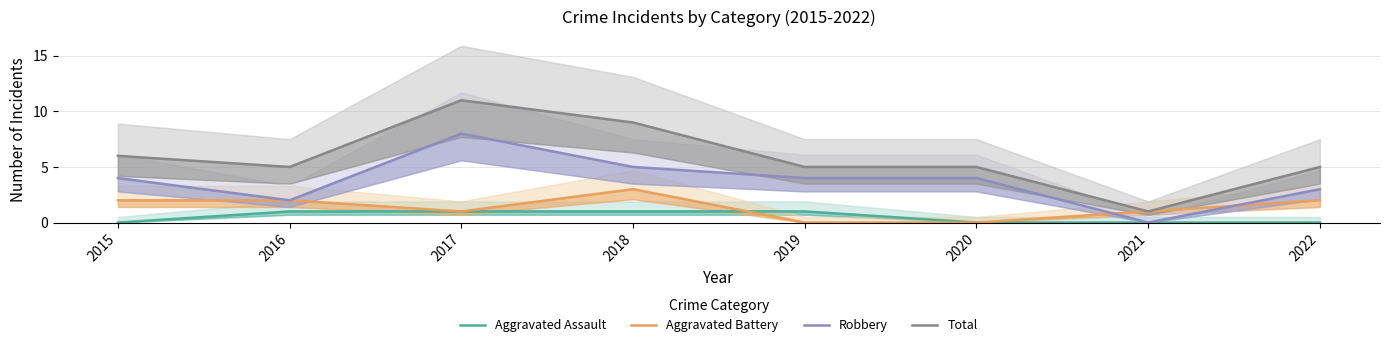

What is the value of the Robbery point at the 6th from the left?

4